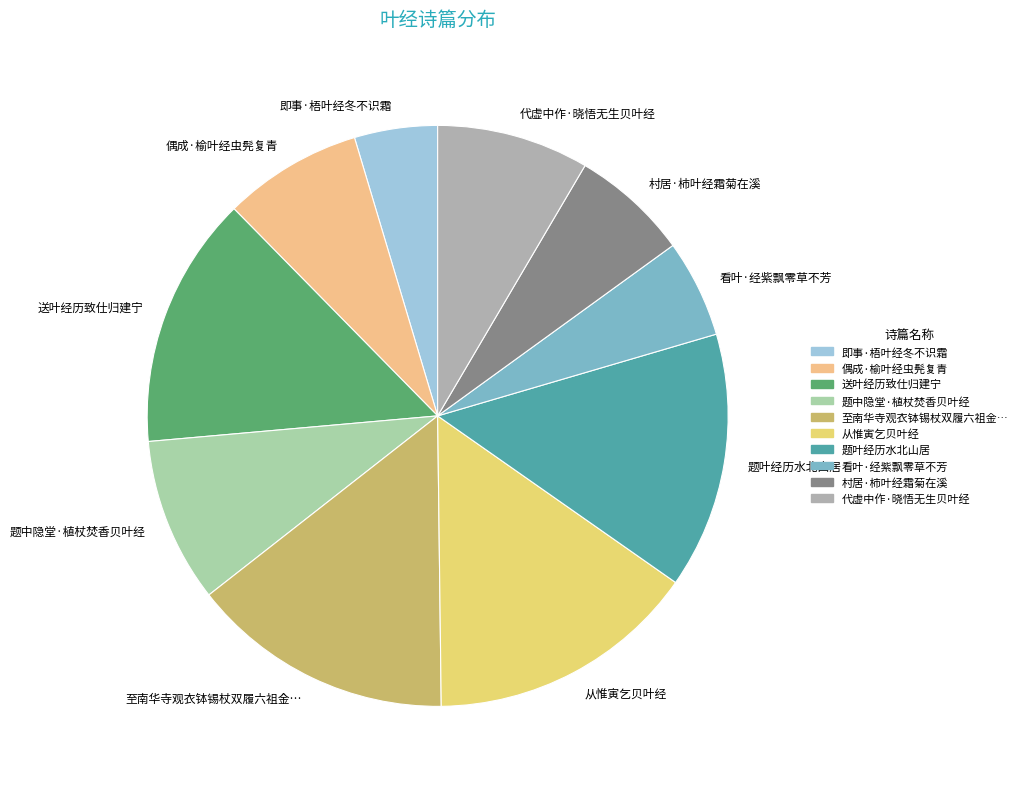

Does 村居·柿叶经霜菊在溪 account for over 50% of the chart?

No